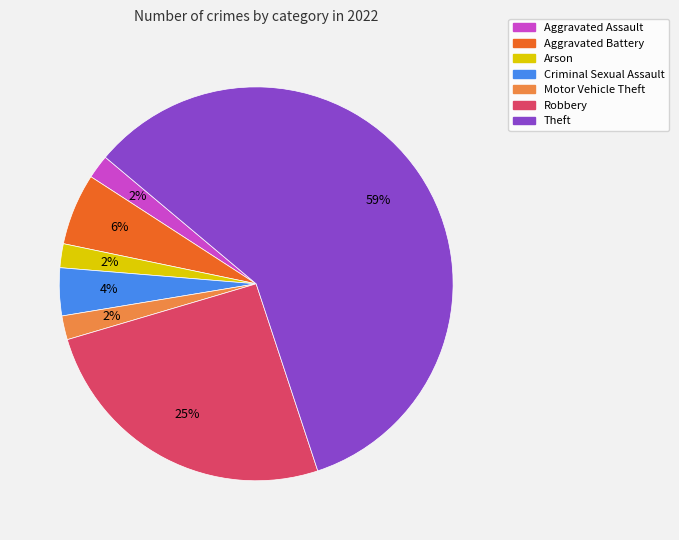

To the nearest percent, what is the average slice percentage?

14%